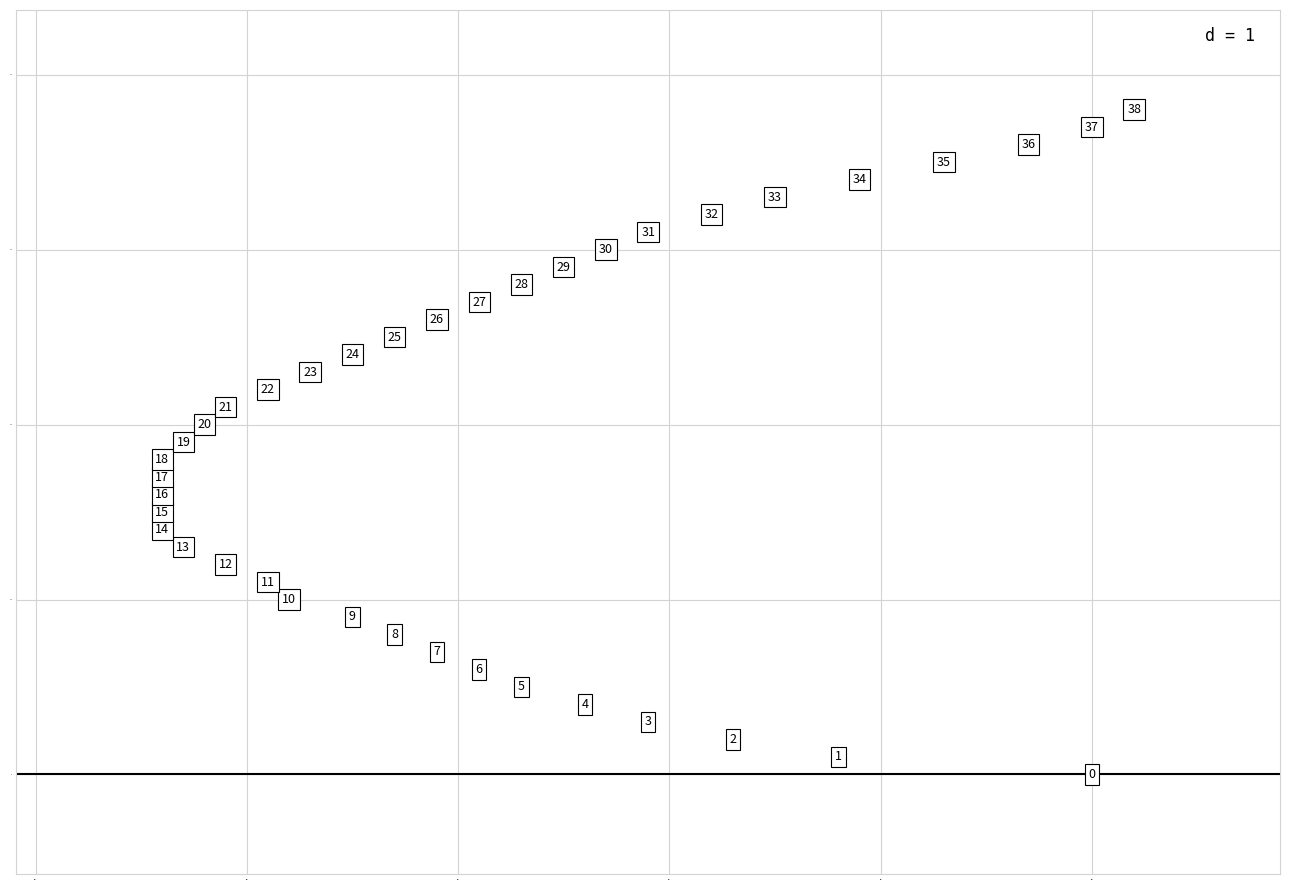

What is the range of Y values (max minus min)?

38